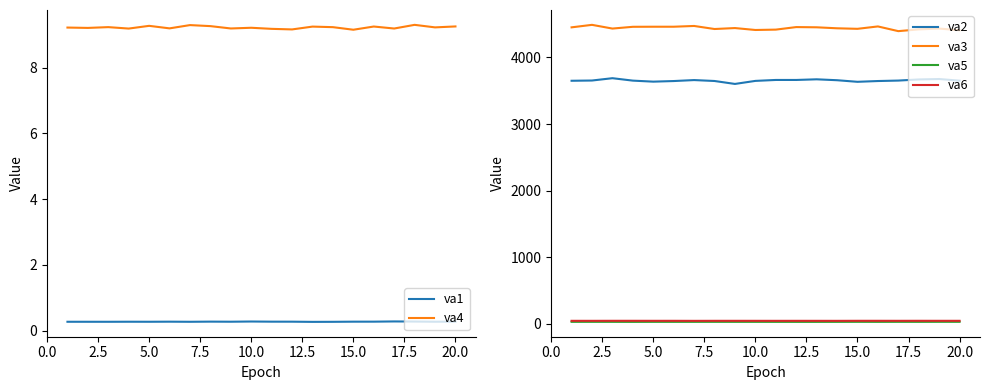

What is the minimum value for va4?

9.2